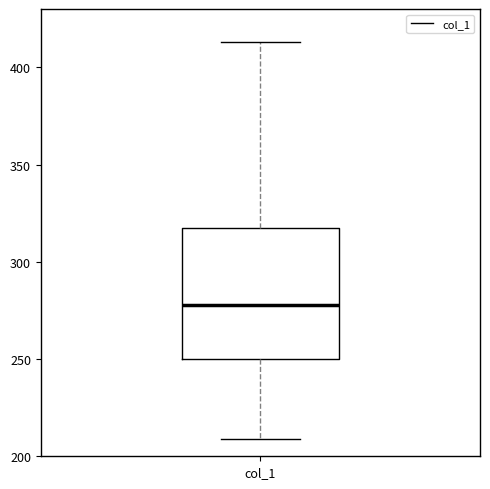

Read this box plot against the y-axis: the position of the median line, the range covered by the box, and the ends of both whiskers. The values are not printed on the chart, so give them approximately, as read against the axis.

median 280, box 250 to 315, whiskers 210 to 415